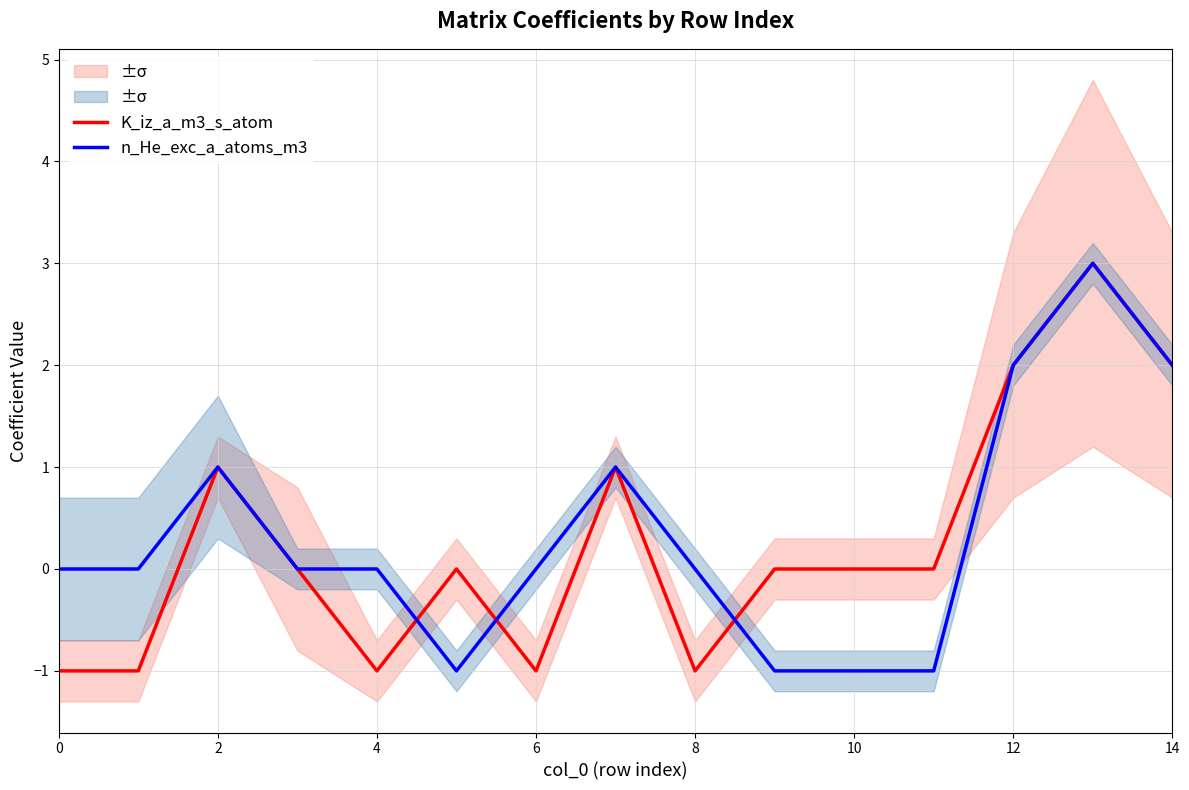

What is the approximate value of n_He_exc_a_atoms_m3 at 10?

-1